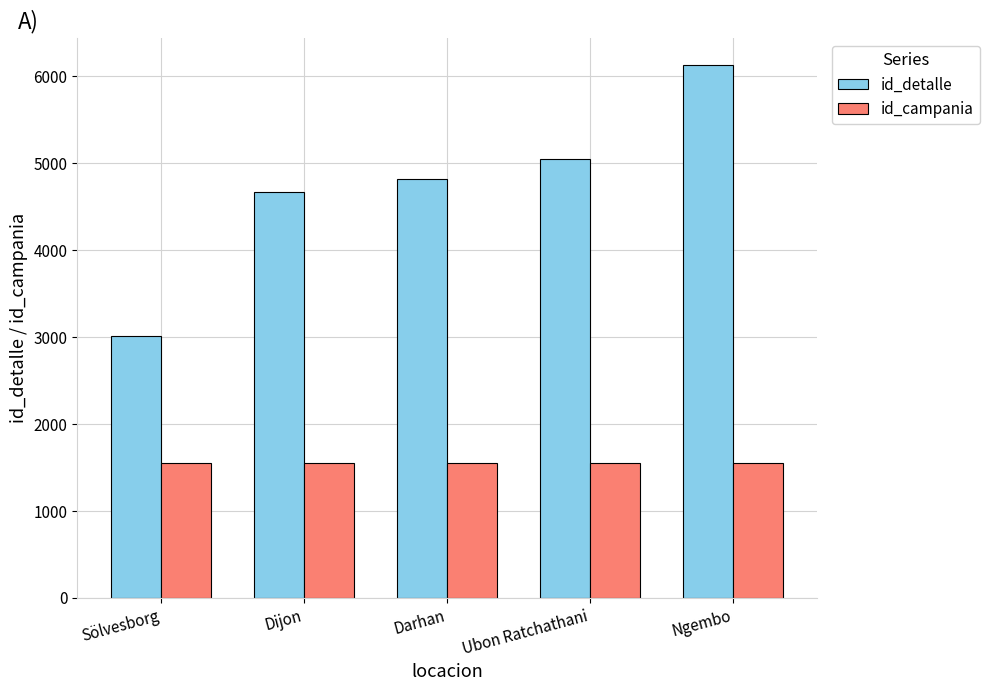

Is it true that id_campania equals 2295 at Sölvesborg?

False